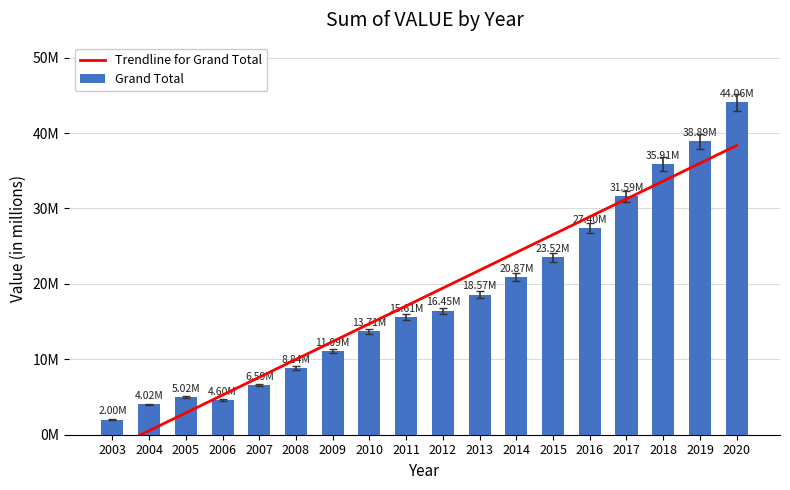

True or false: the data shows 26364237.4 at 2011.

False